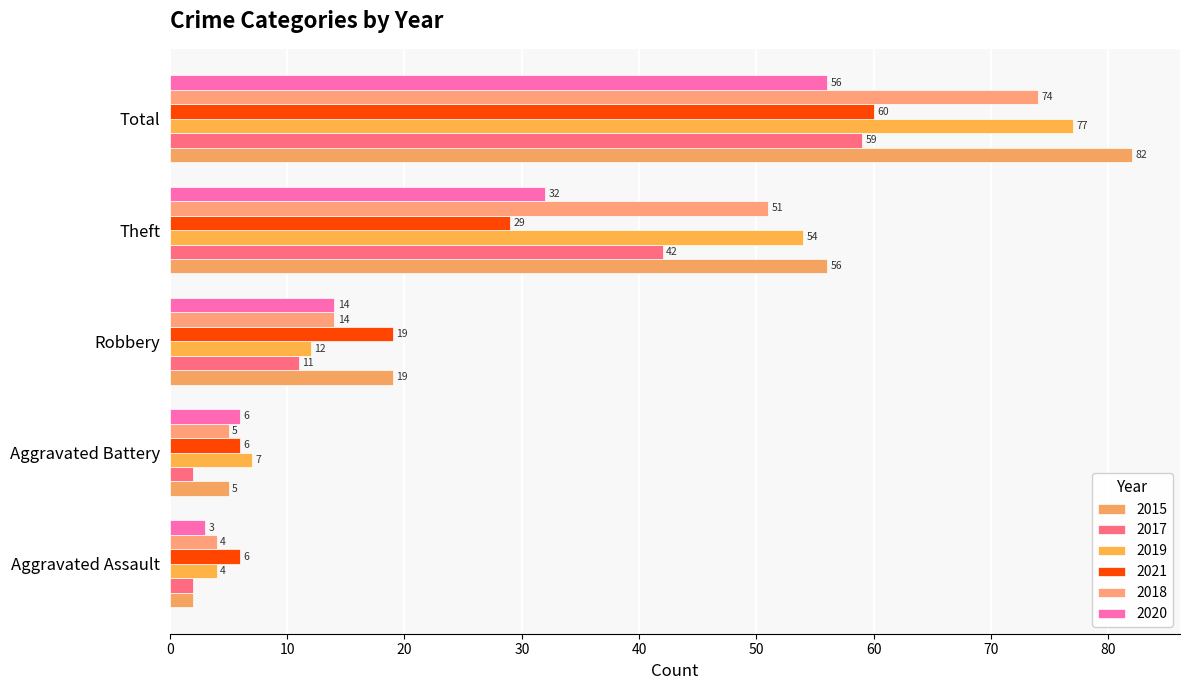

How many values in the 2020 series are below 14?

2